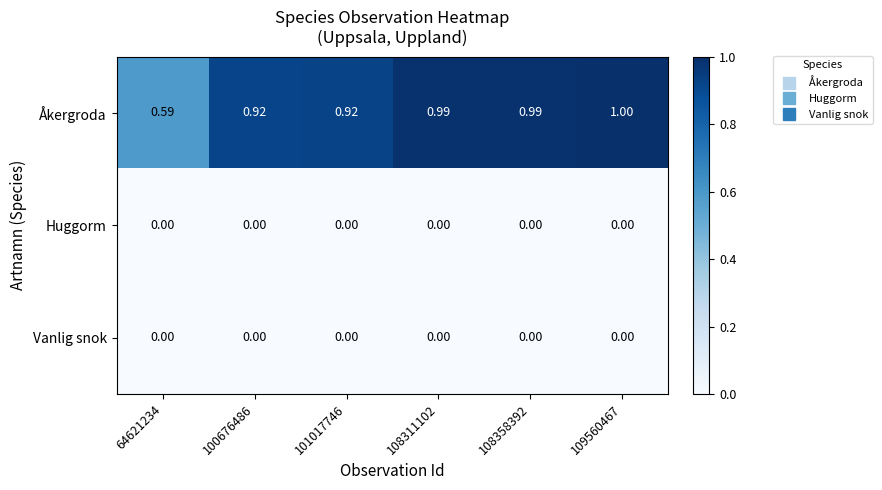

Is the value of Vanlig snok at 64621234 greater than the value of Åkergroda at 108358392?

No